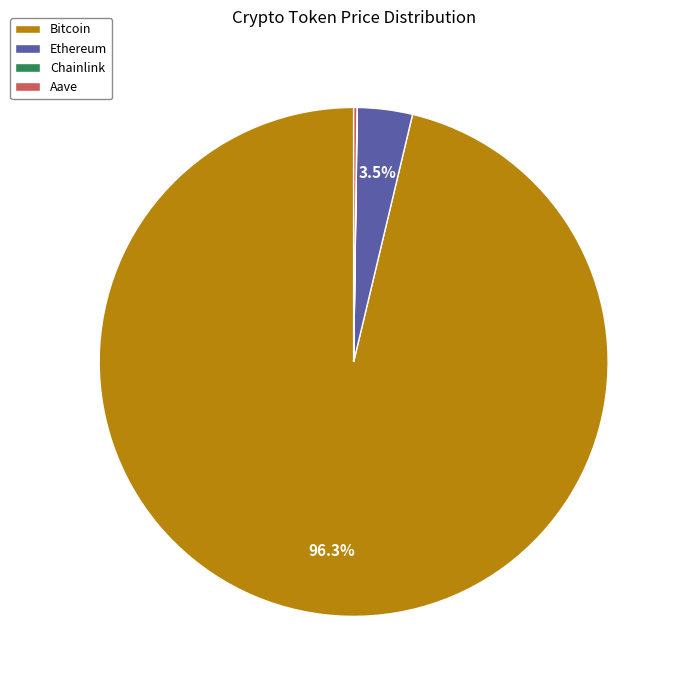

To the nearest percent, what is the average slice percentage?

25%